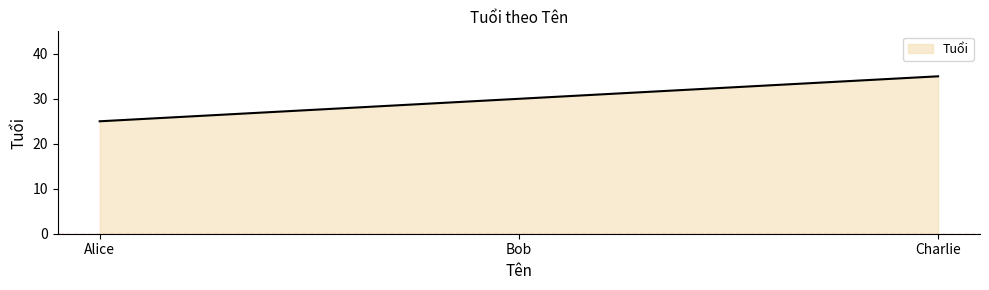

Approximately how many times larger is the value at Charlie compared to Alice?

1.4